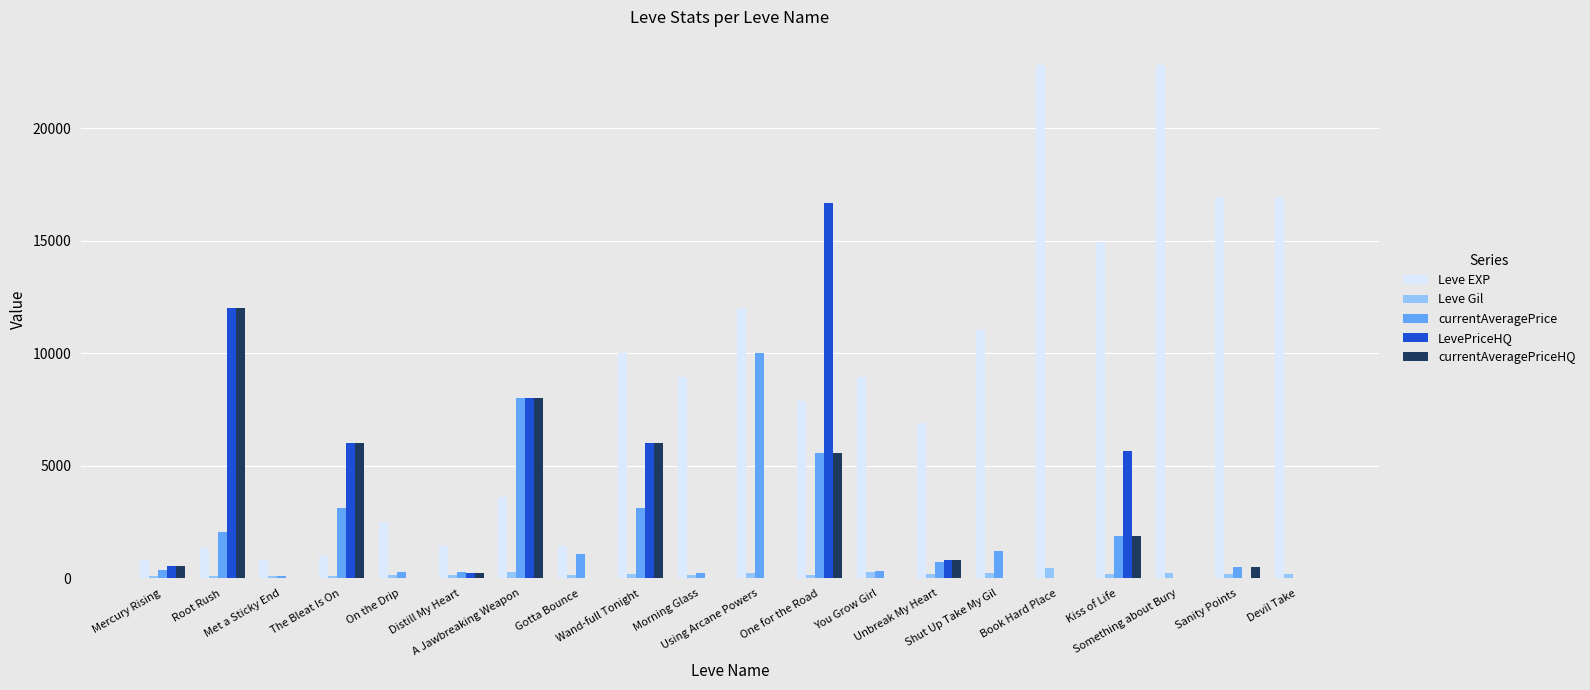

What is the difference between the Leve Gil values at Devil Take and Kiss of Life?

2